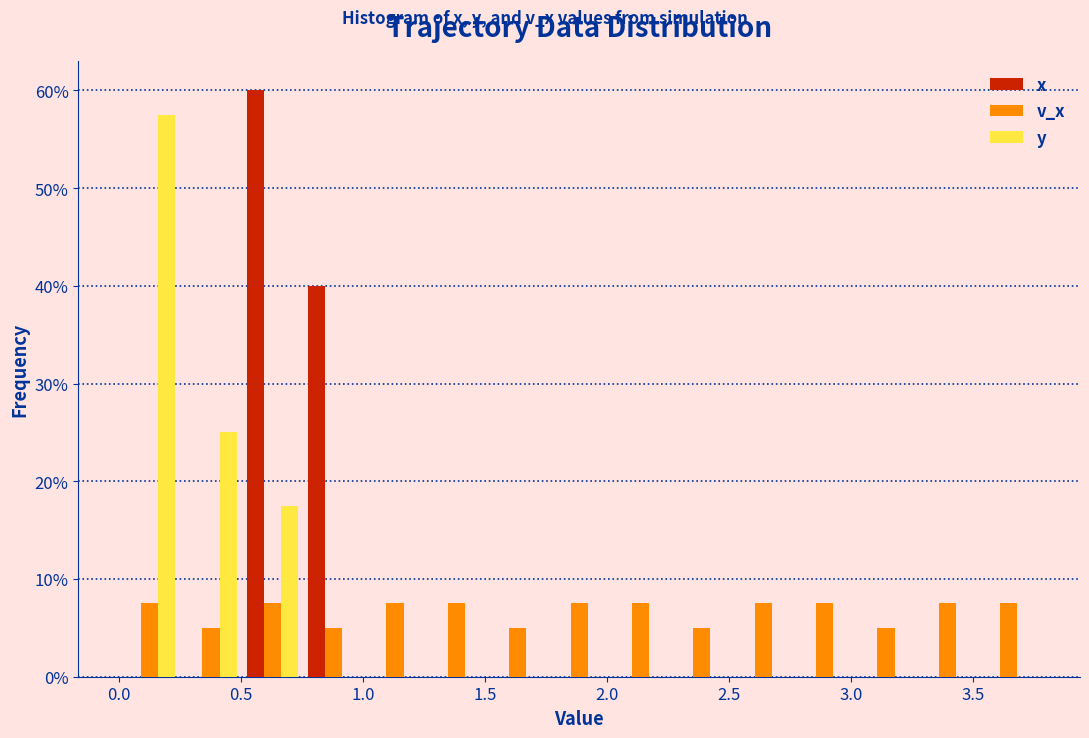

Reading left to right, list every range on the x-axis with the height of the bar of each series over it. Neither the bar edges nor the heights are printed on the chart, so give them approximately, as read against the axes.

0.00 to 0.25: x=0	v_x=8	y=58
0.25 to 0.50: x=0	v_x=5	y=25
0.50 to 0.75: x=60	v_x=8	y=18
0.75 to 1.00: x=40	v_x=5	y=0
1.00 to 1.25: x=0	v_x=8	y=0
1.25 to 1.50: x=0	v_x=8	y=0
1.50 to 1.75: x=0	v_x=5	y=0
1.75 to 2.00: x=0	v_x=8	y=0
2.00 to 2.25: x=0	v_x=8	y=0
2.25 to 2.50: x=0	v_x=5	y=0
2.50 to 2.75: x=0	v_x=8	y=0
2.75 to 3.00: x=0	v_x=8	y=0
3.00 to 3.25: x=0	v_x=5	y=0
3.25 to 3.50: x=0	v_x=8	y=0
3.50 to 3.75: x=0	v_x=8	y=0